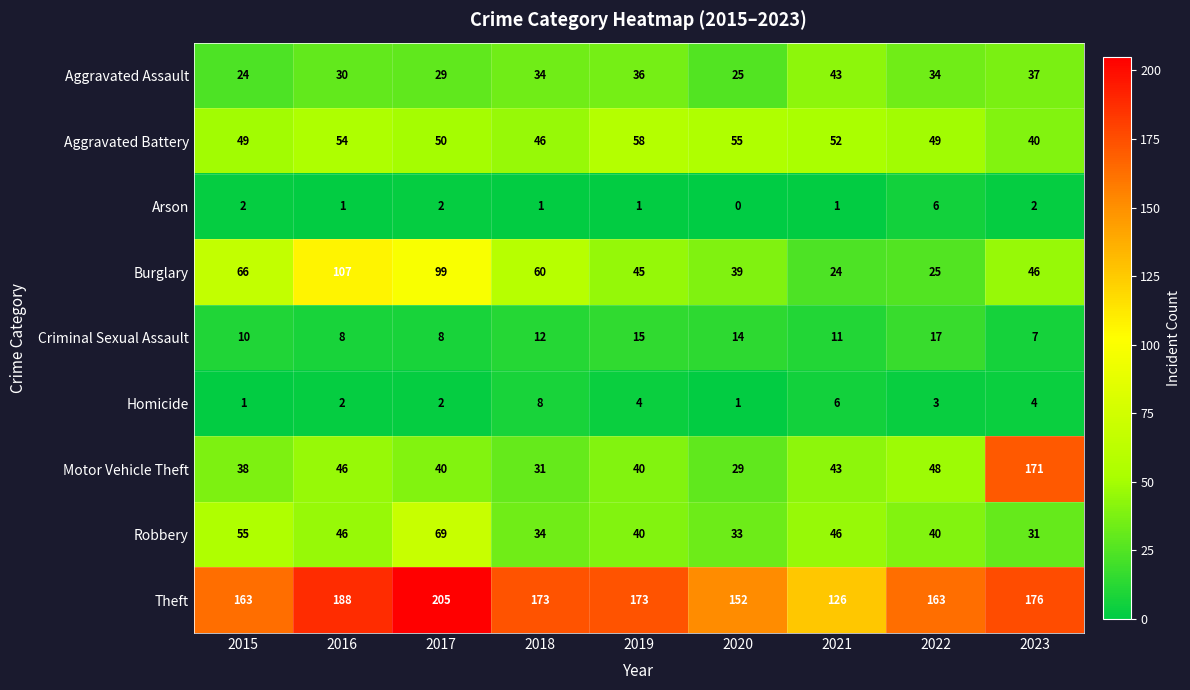

What is the sum of the Burglary values at 2023 and 2020?

85